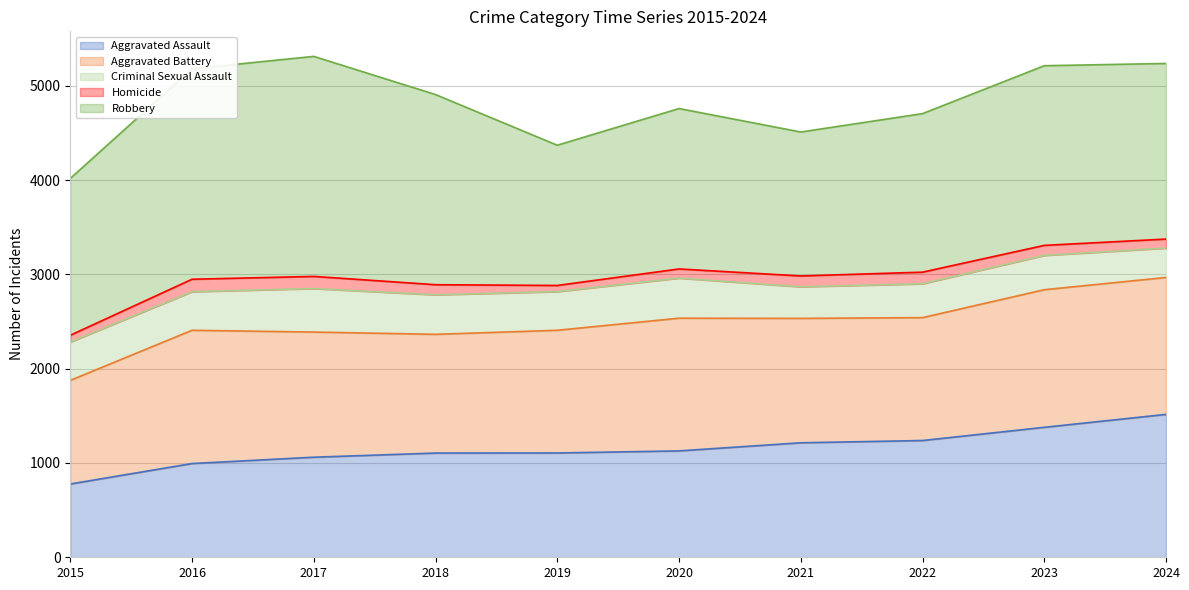

What is the difference between the second highest and minimum values in the Aggravated Battery series?

353